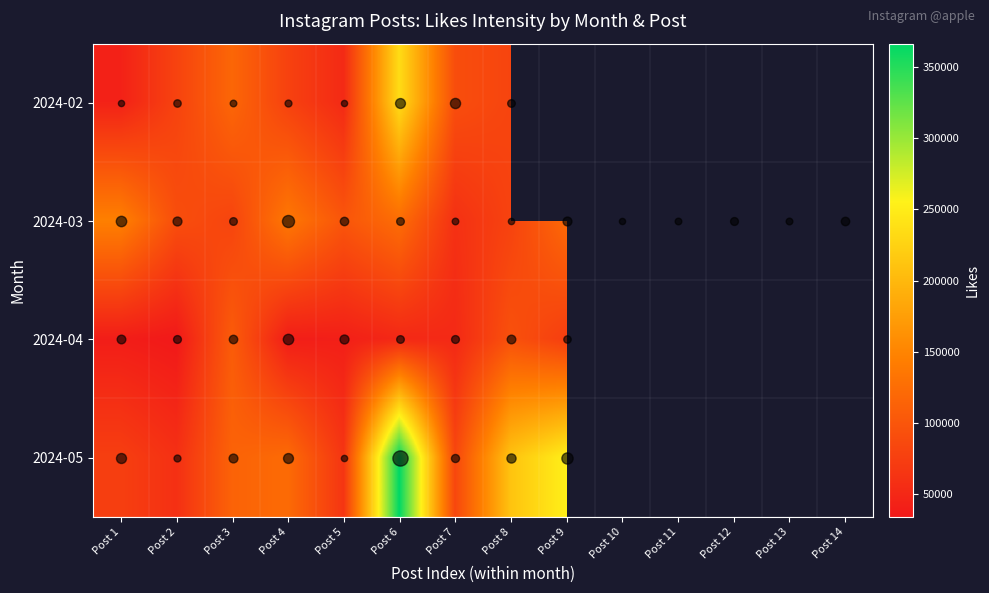

How many positive values does the 2024-04 series have?

9